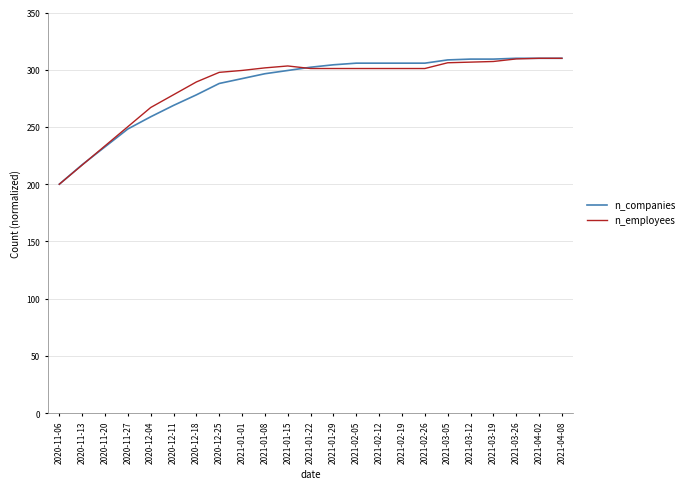

What is the total value across all series at 2020-11-13?

433.8